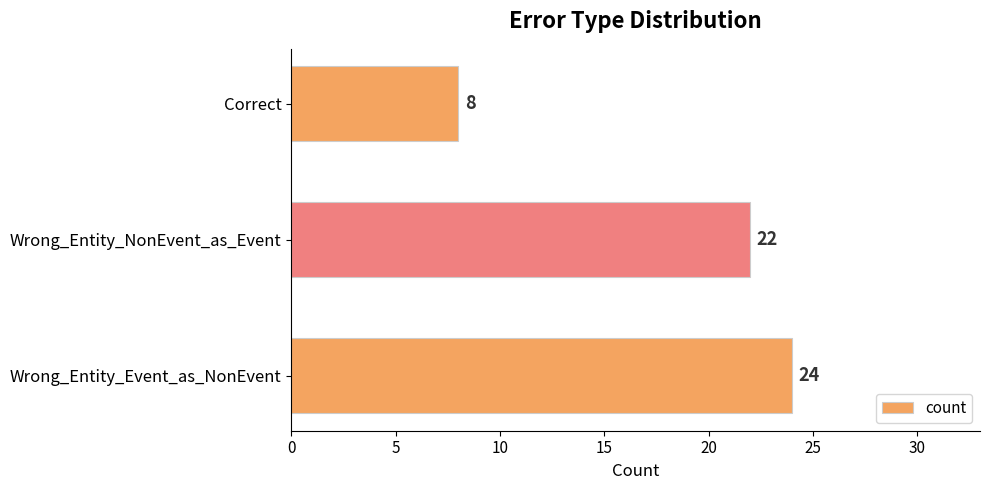

Is it true that the value at Wrong_Entity_NonEvent_as_Event is 13?

False